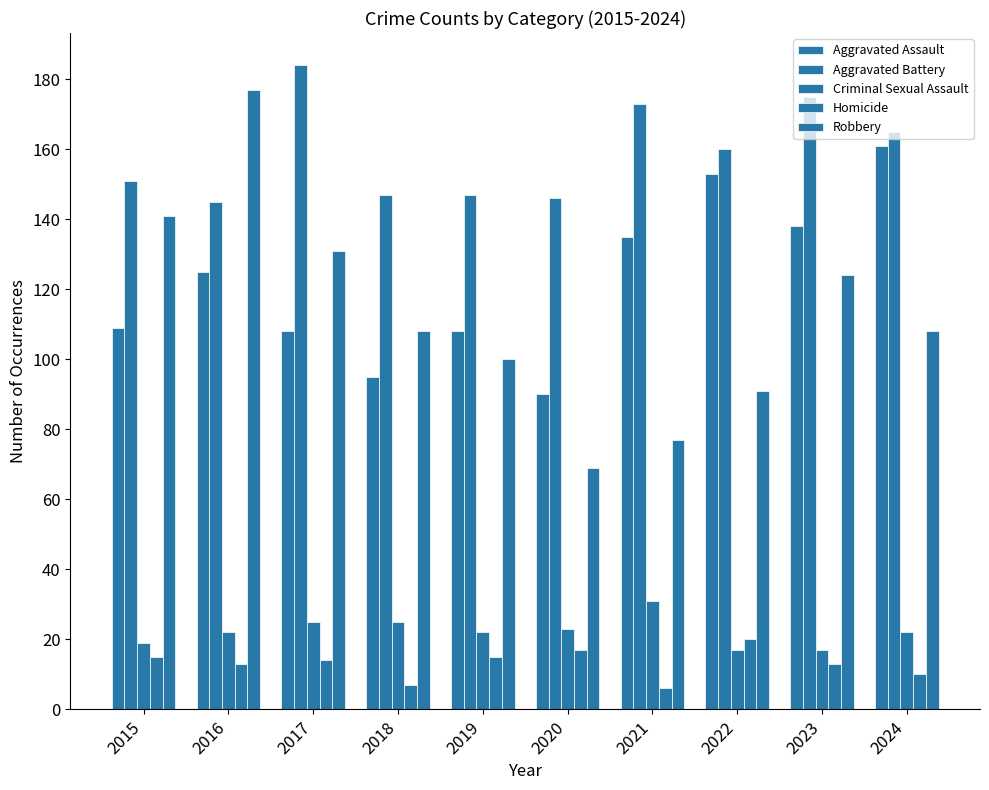

True or false: Robbery has a value of 30 at 2023.

False